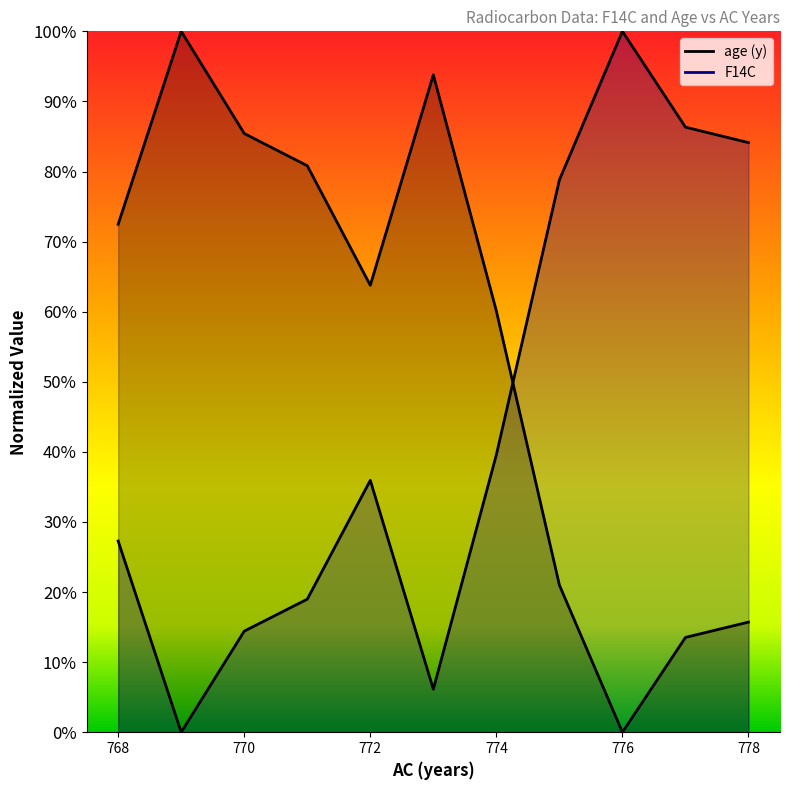

Rank the categories by F14C value from lowest to highest.

769, 773, 770, 771, 768, 772, 774, 775, 778, 777, 776